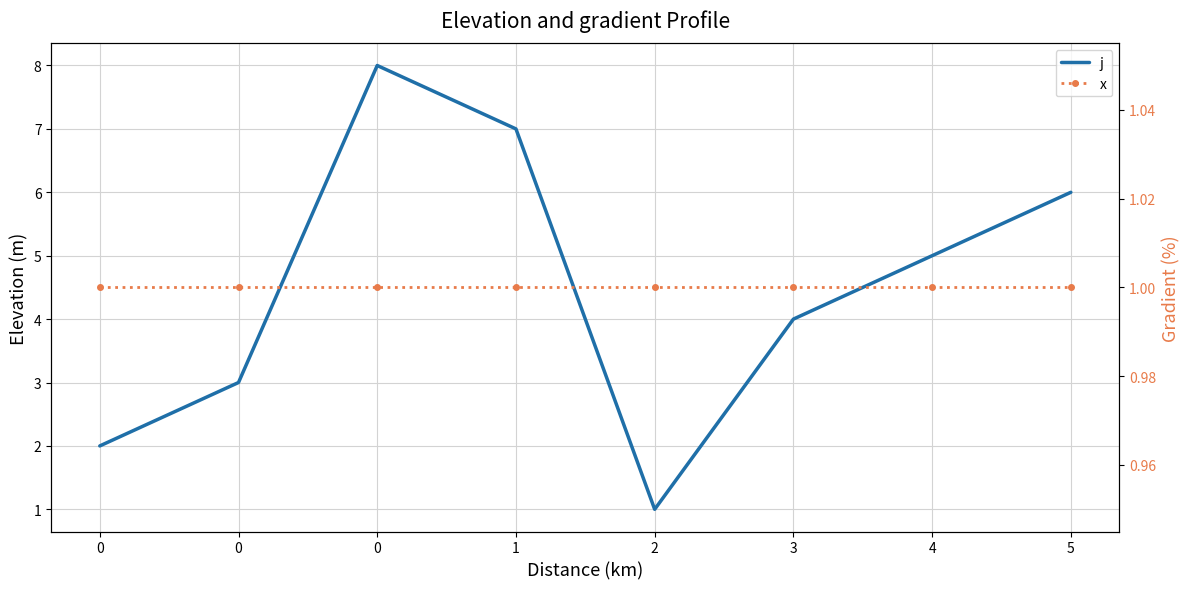

What are all the series names shown in the legend?

j, x